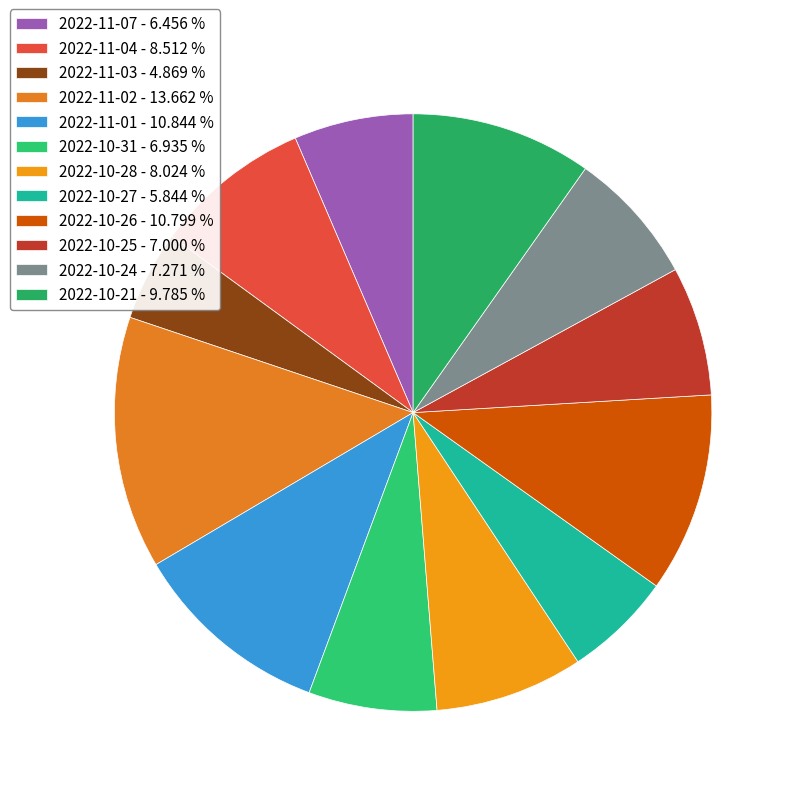

To the nearest percent, what percentage of the pie is 2022-10-21?

10%